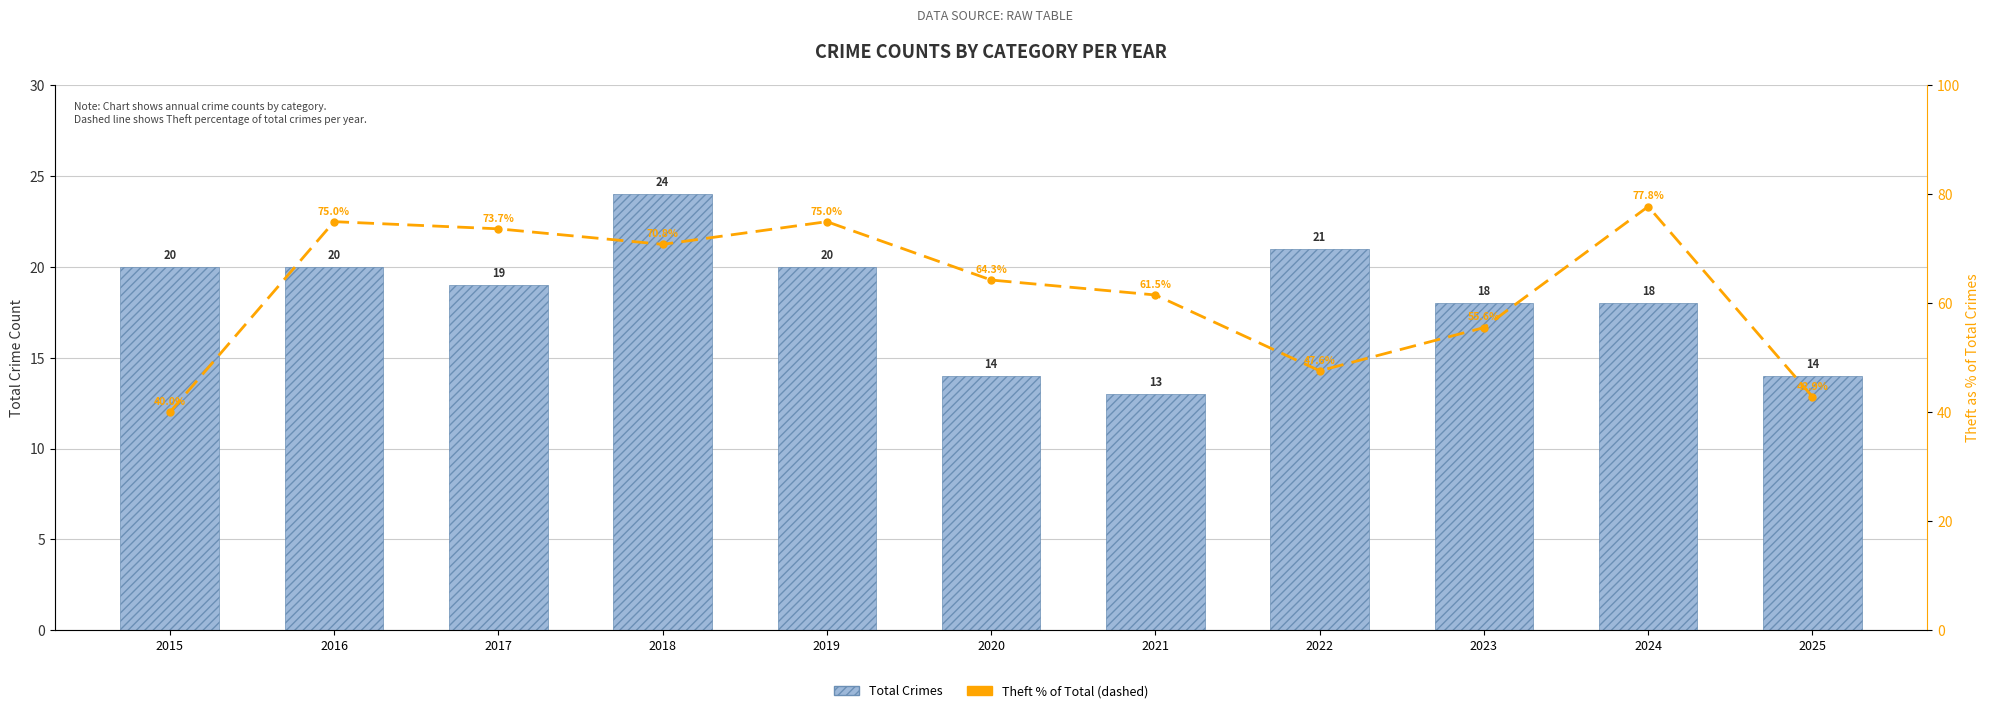

Which has a higher value, 2022 or 2024?

2022